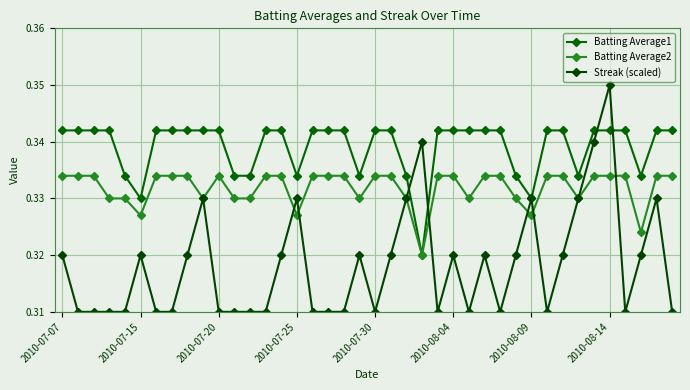

Where do Batting Average1 and Streak (scaled) first cross each other?

22 and 23